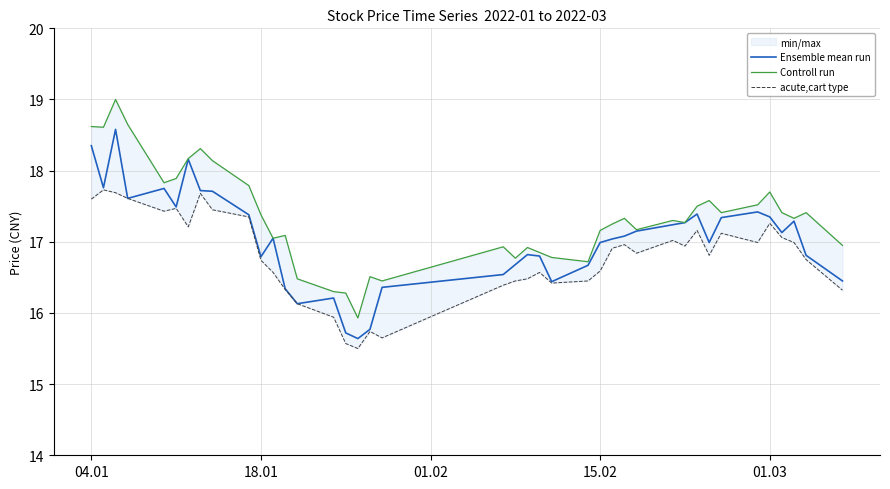

Which series has the largest range (max minus min)?

Controll run